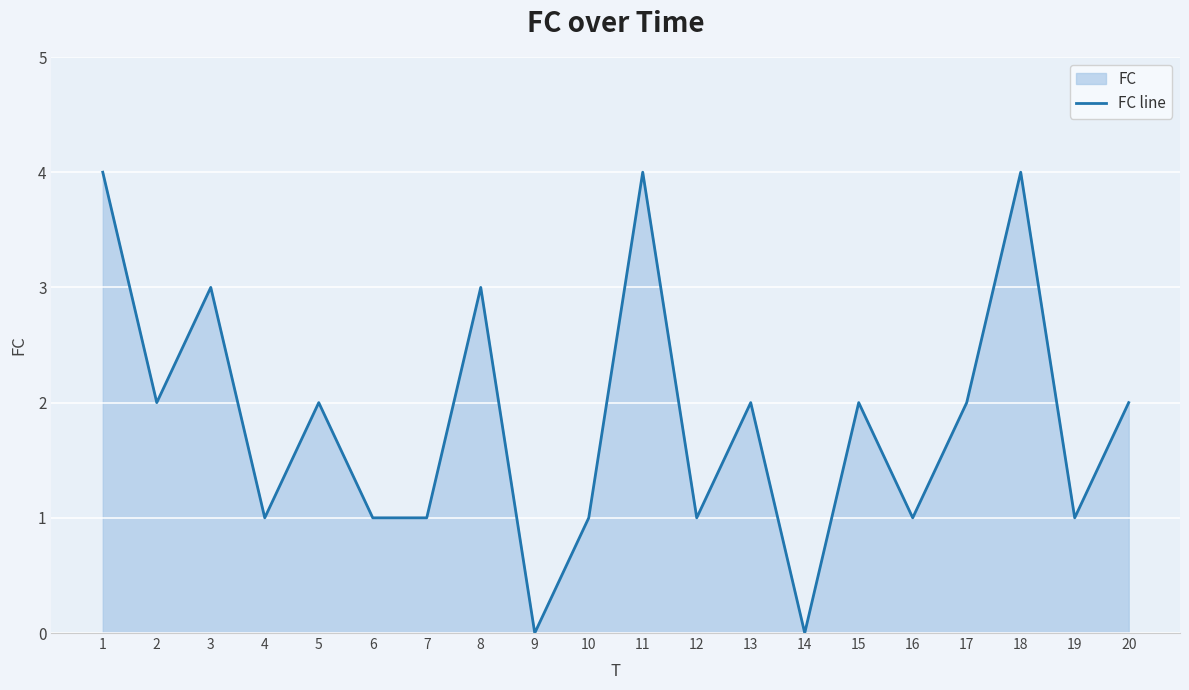

What is the value of the 1st point from the left?

4